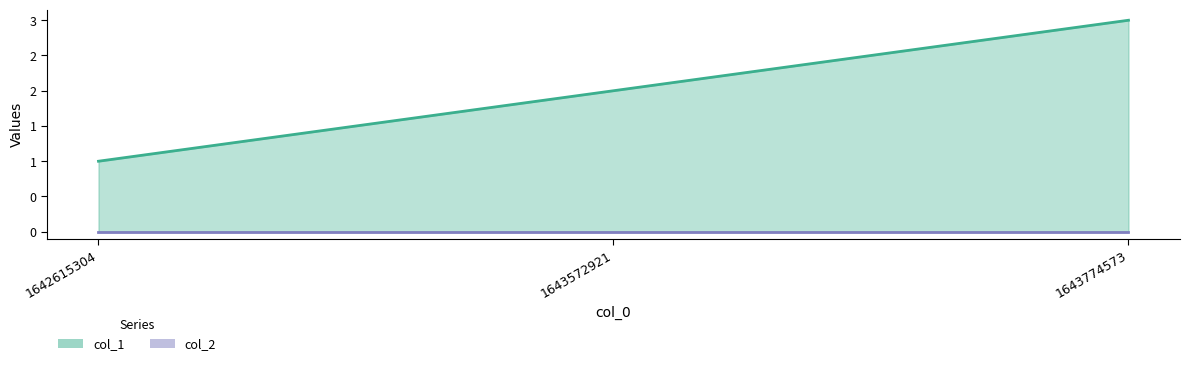

How many data points does each series have?

3